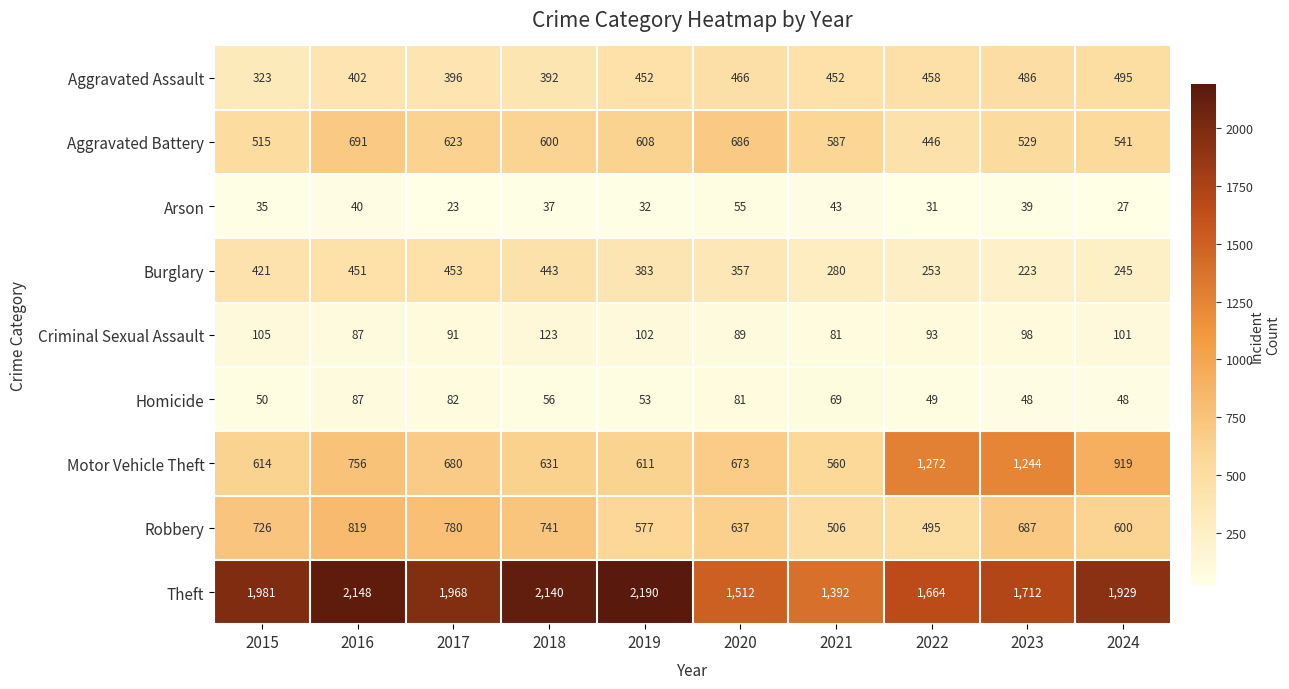

What is the difference between the highest and lowest values at 2015?

1946